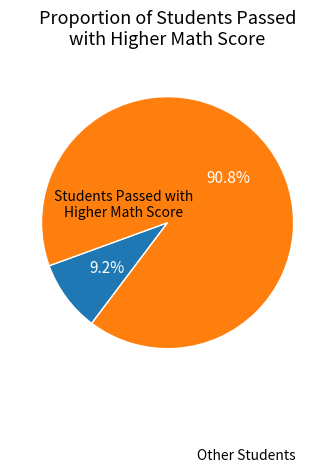

To the nearest percent, what is the difference between the largest and smallest slice percentages?

82%